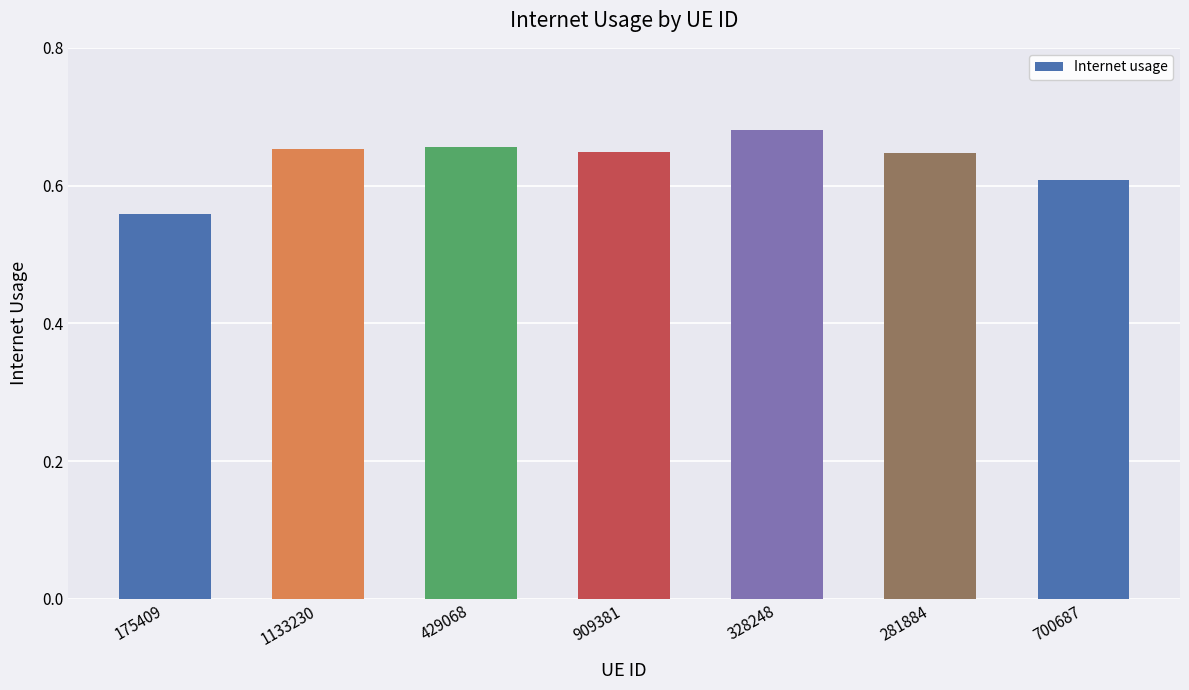

Which category has the lowest value across all series?

175409